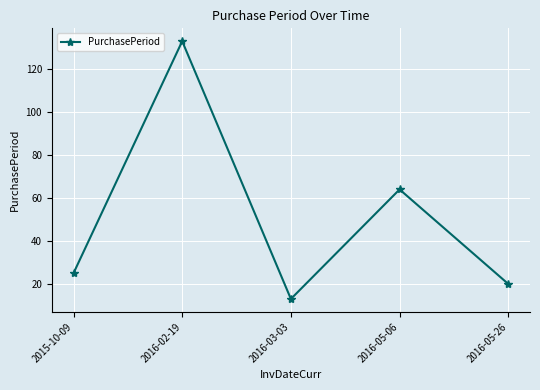

How many lines are shown in the chart?

1